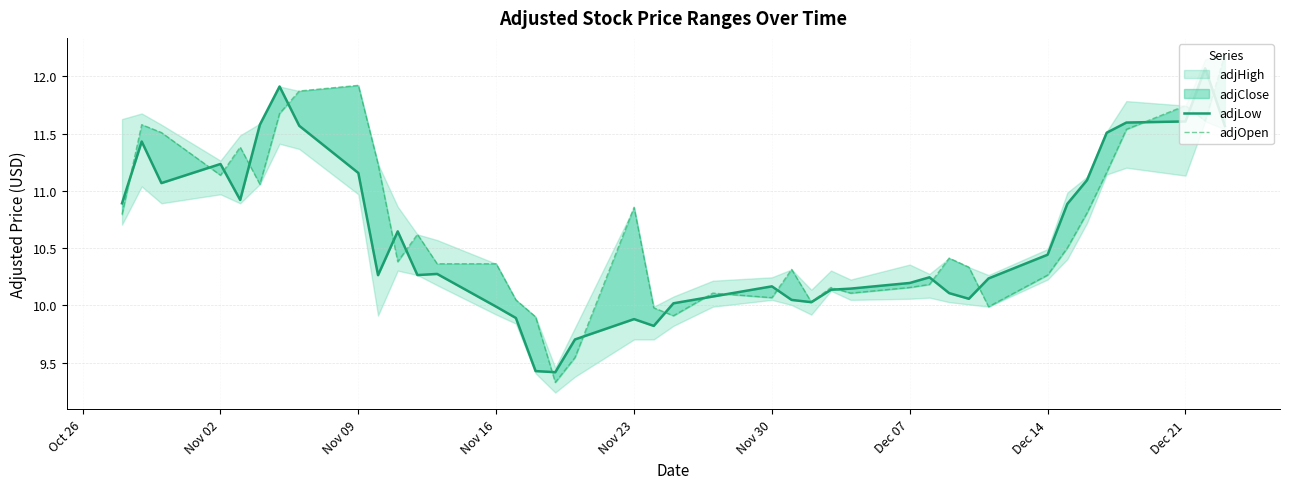

Which series ends up on top after the final intersection of adjLow and adjOpen?

adjOpen